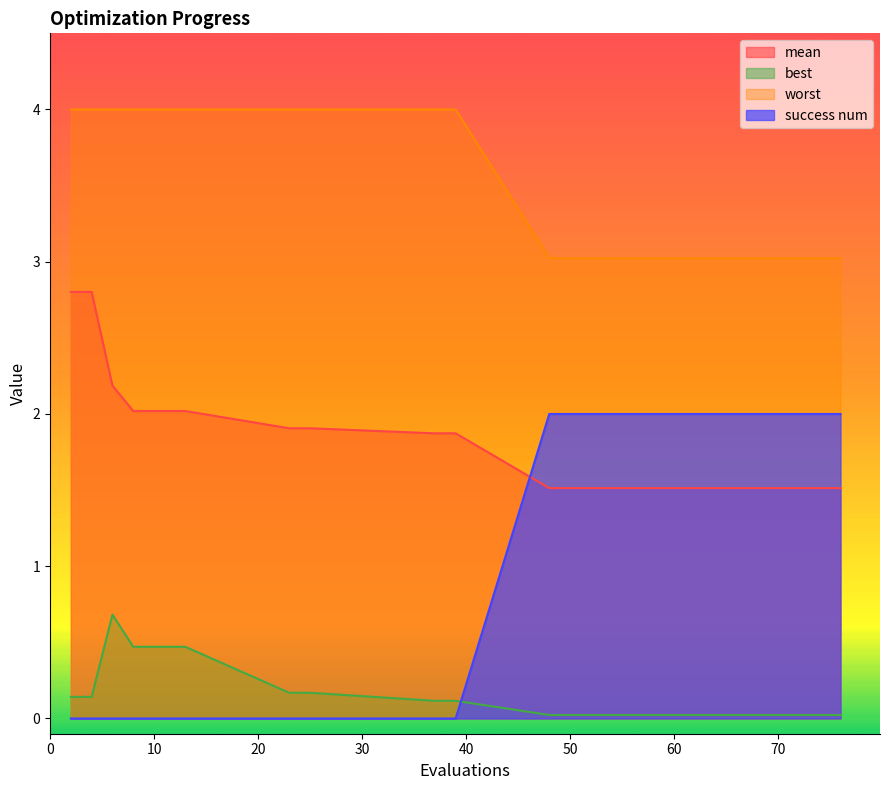

Is it true that best equals 0.2 at 39?

False